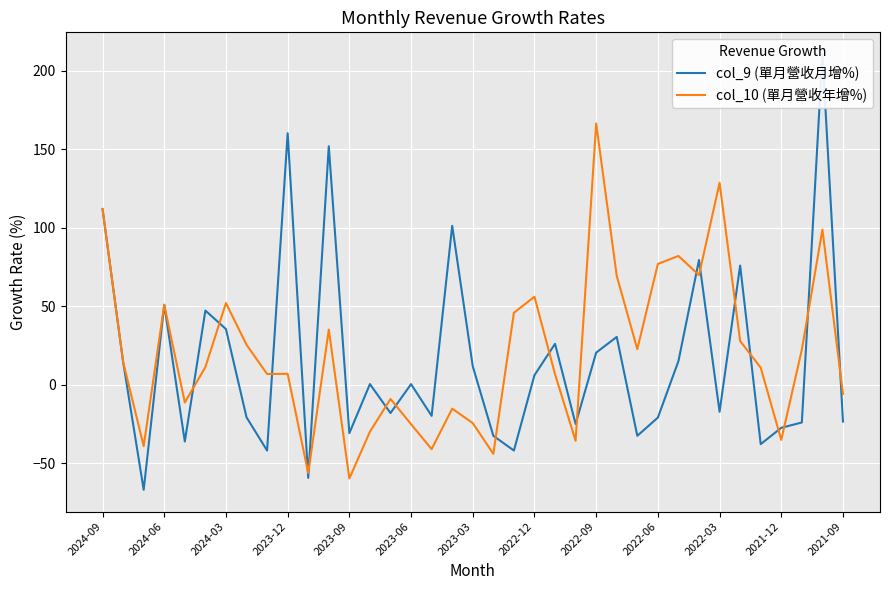

How many interior local peaks does the col_9 (單月營收月增%) series have?

12